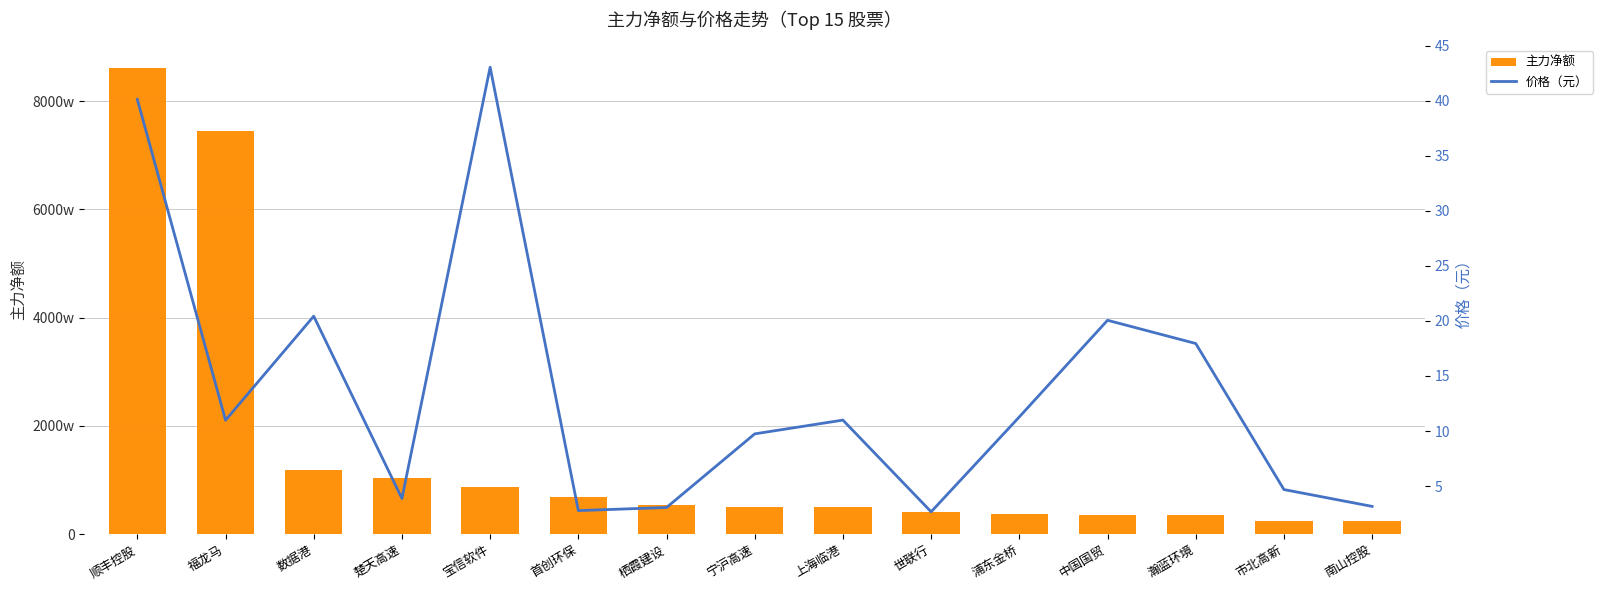

What is the average value of the 主力净额 series?

15535007.2